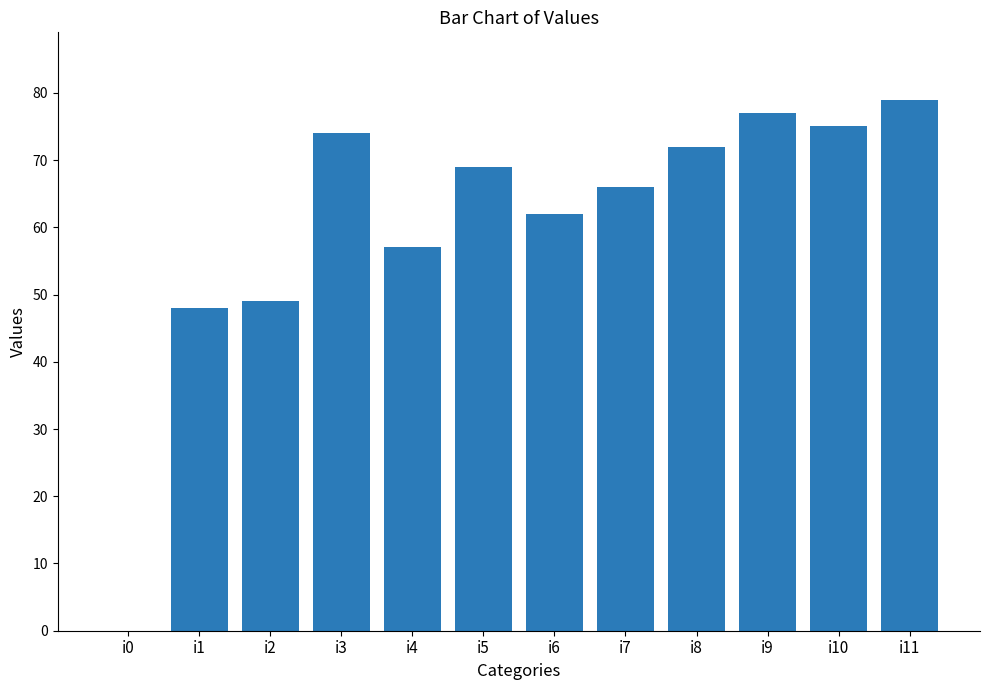

What is the ratio of the value at i9 to the value at i8?

1.1